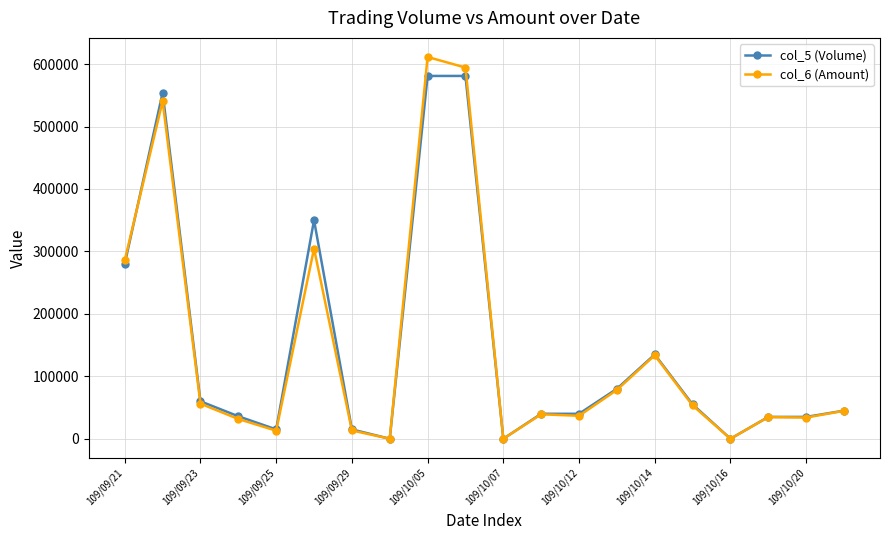

What is the maximum value shown in the chart?

611350